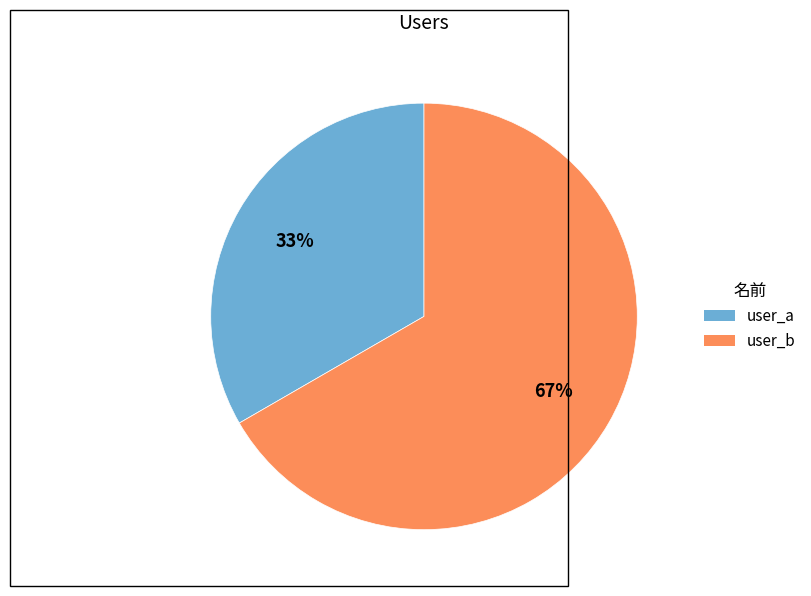

The user_a slice represents 33% of the pie. True or false?

True